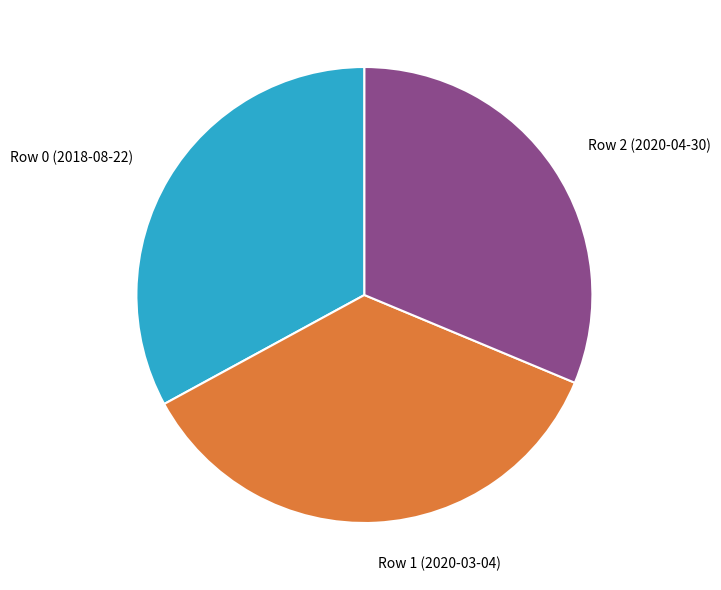

How many slices are in this pie chart?

3